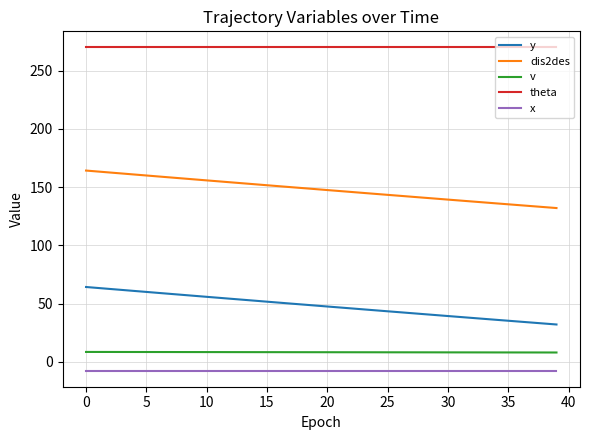

What is the maximum value for v?

8.5